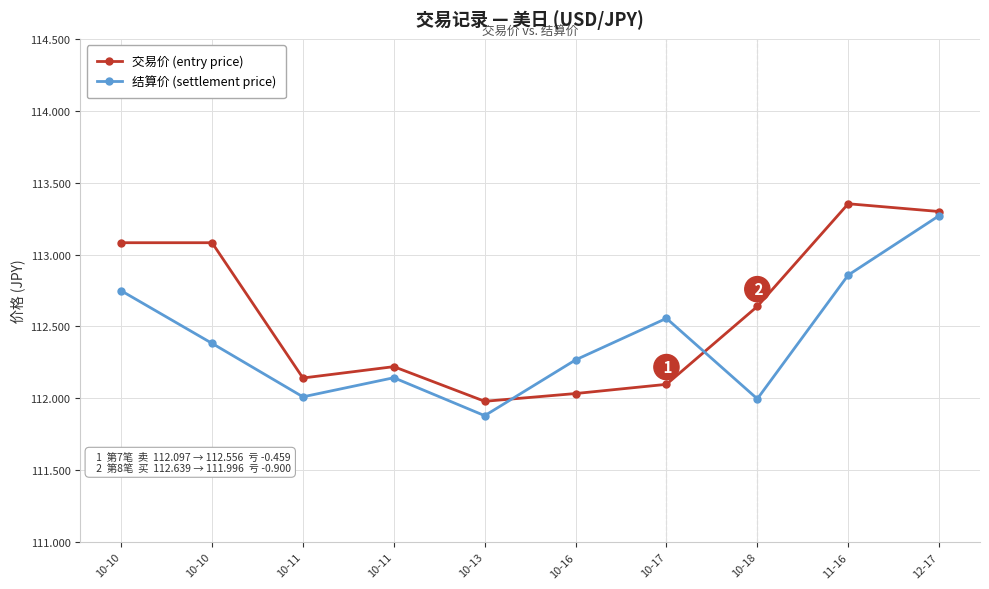

What is the value of the 结算价 (settlement price) point at the 5th from the left?

111.9